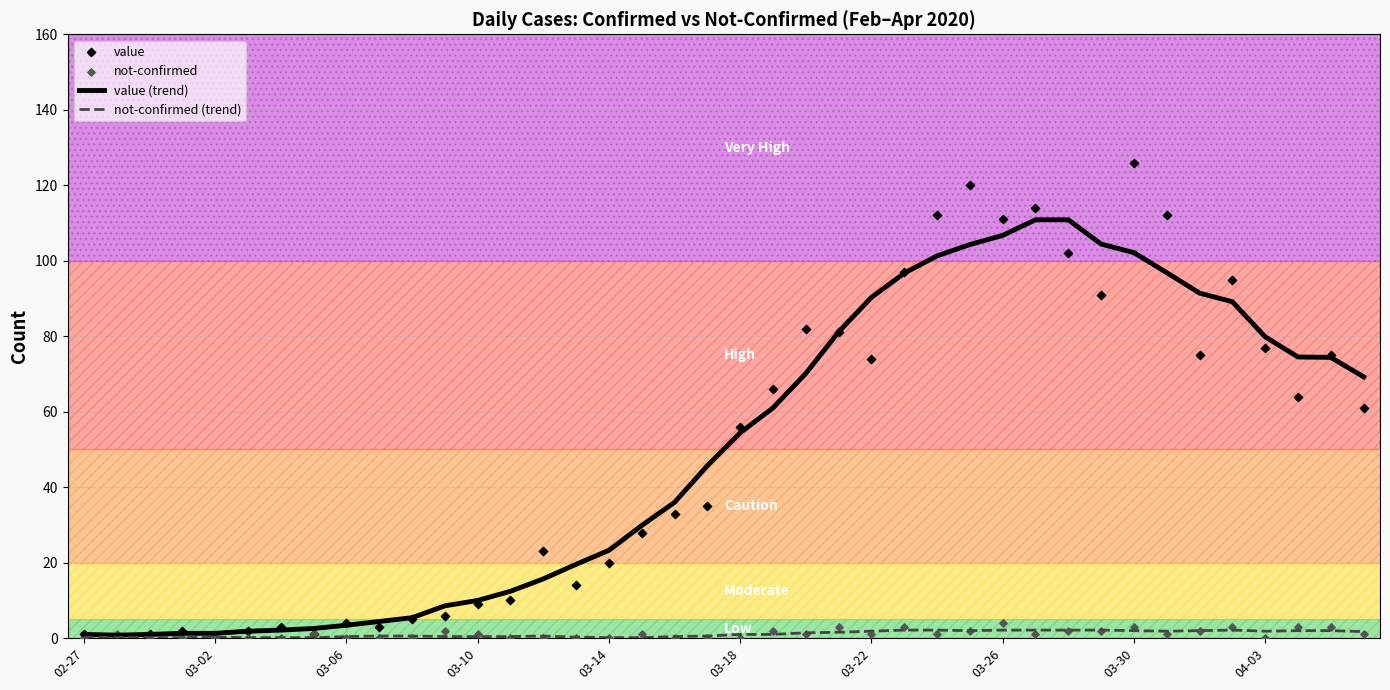

Which series has the widest spread of Y values?

value